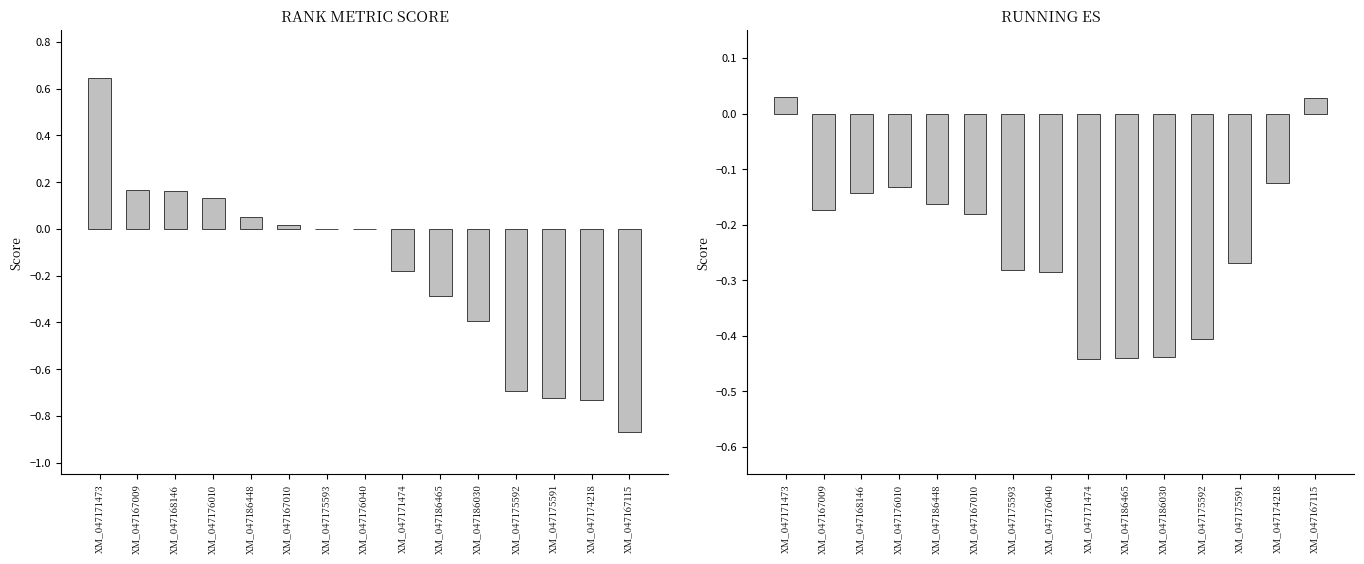

Reading right to left, extract all data points from this chart.

RANK METRIC SCORE: -0.9	-0.7	-0.7	-0.7	-0.4	-0.3	-0.2	0.0	0.0	0.0	0.1	0.1	0.2	0.2	0.6
RUNNING ES: 0.0	-0.1	-0.3	-0.4	-0.4	-0.4	-0.4	-0.3	-0.3	-0.2	-0.2	-0.1	-0.1	-0.2	0.0